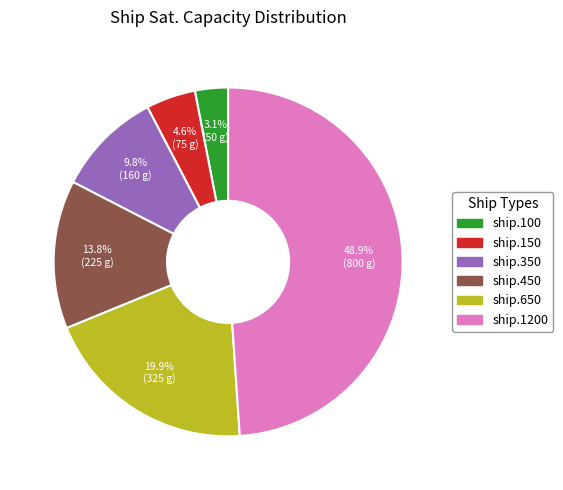

How many slices are in this pie chart?

6